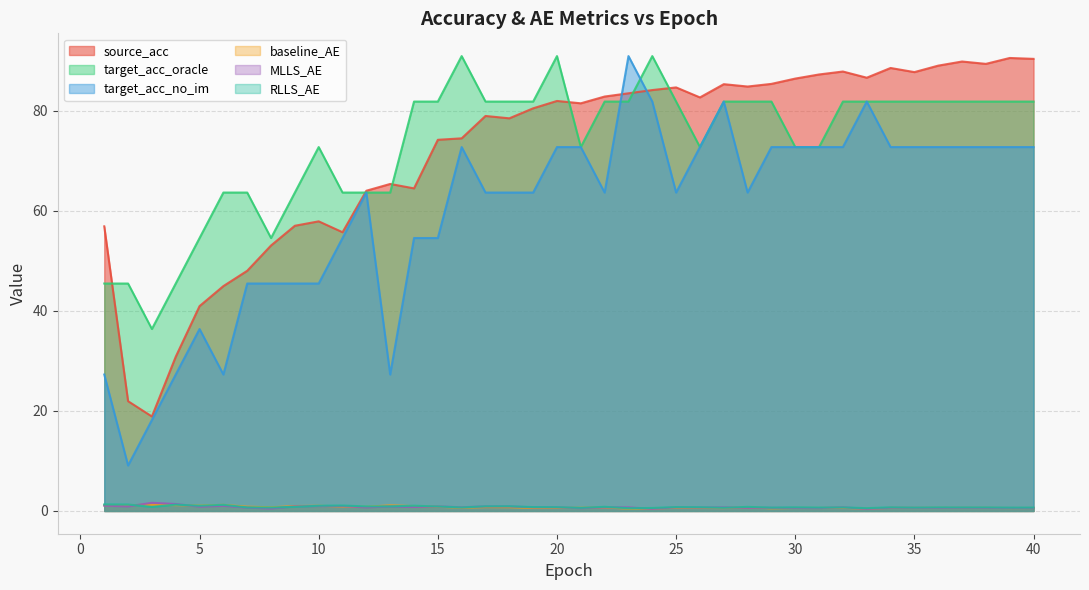

Between 5 and 10, which series saw the biggest shift?

target_acc_oracle